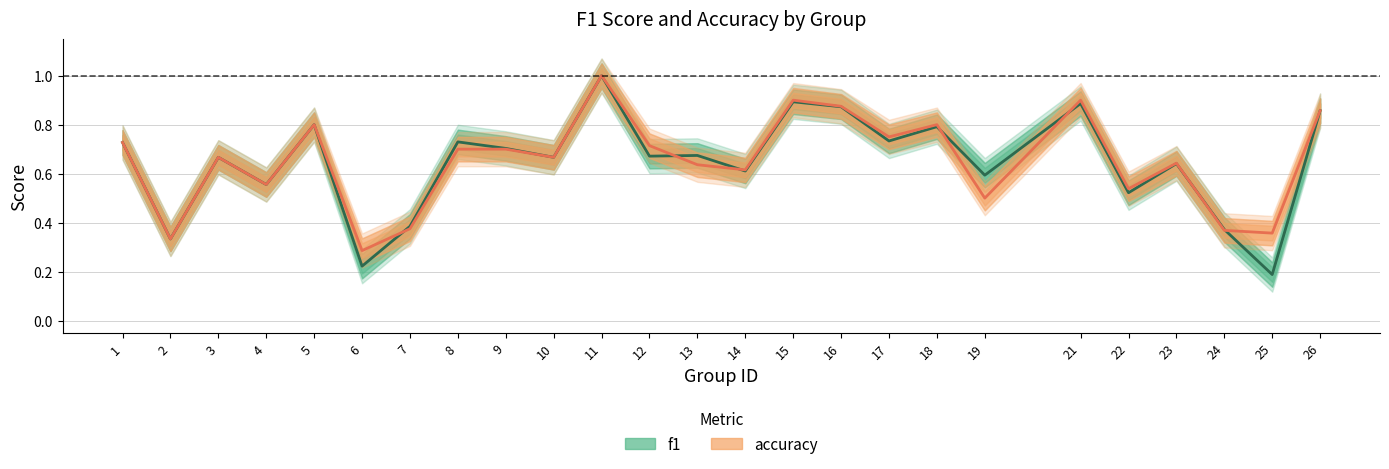

At which category is the sum across all series the highest?

11